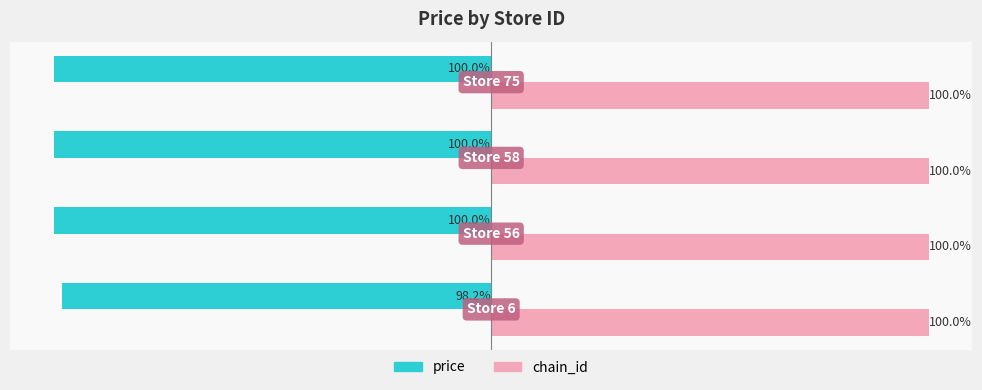

List the series in order of their peak value, lowest first.

price, chain_id